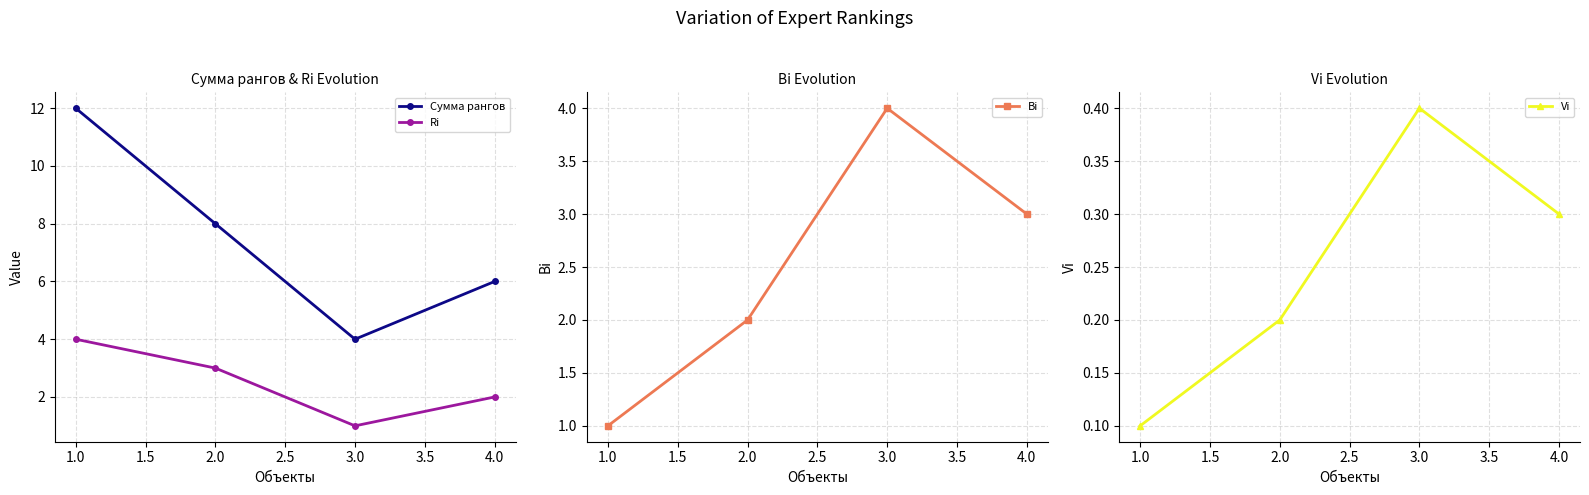

Is this an area chart (filled region under the line)?

No